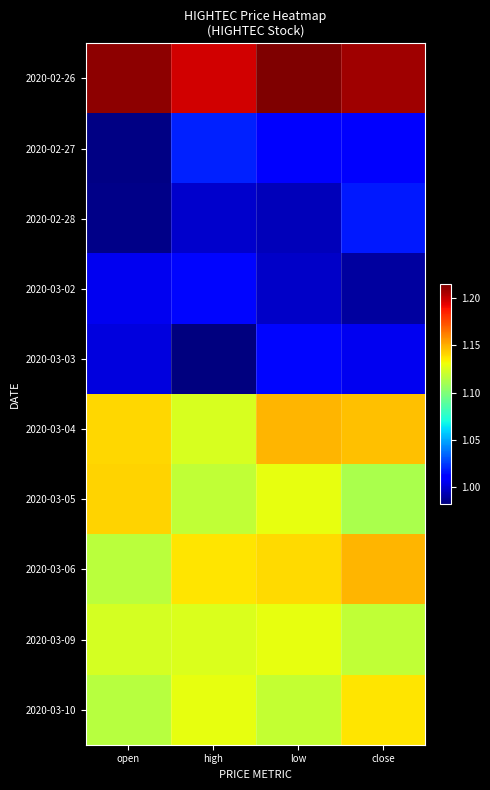

Which series has the widest spread of values?

2020-02-27